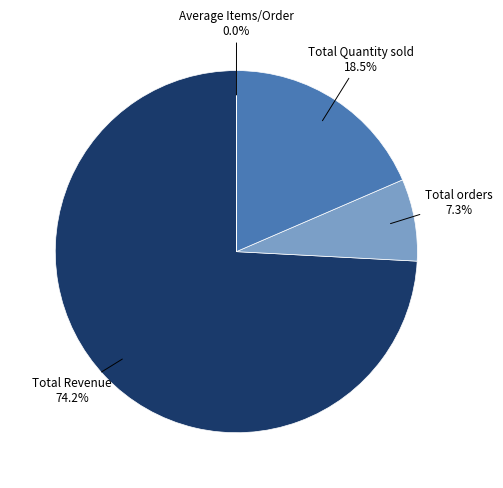

Does any single category account for the majority?

Yes